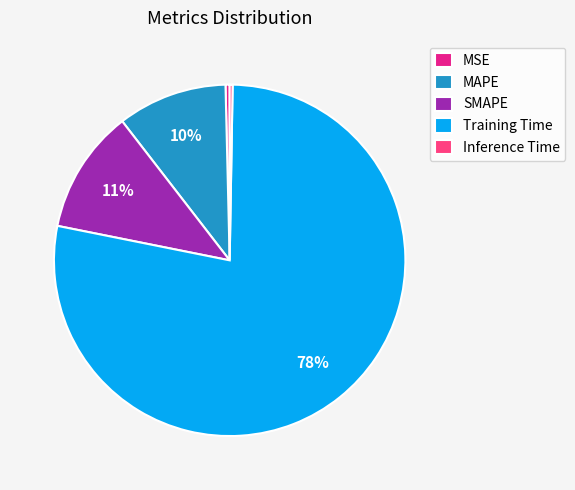

To the nearest percent, what portion does SMAPE represent?

11%